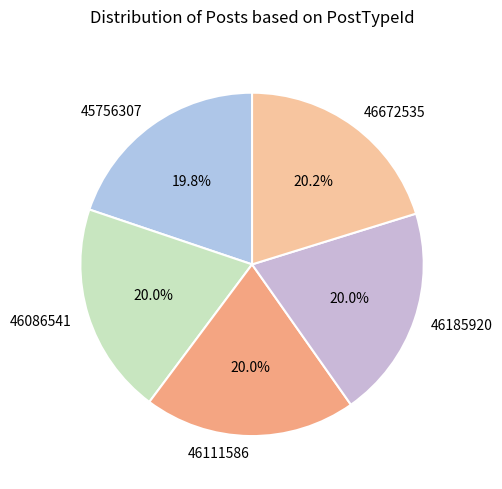

Is there any slice that represents more than half of the pie?

No